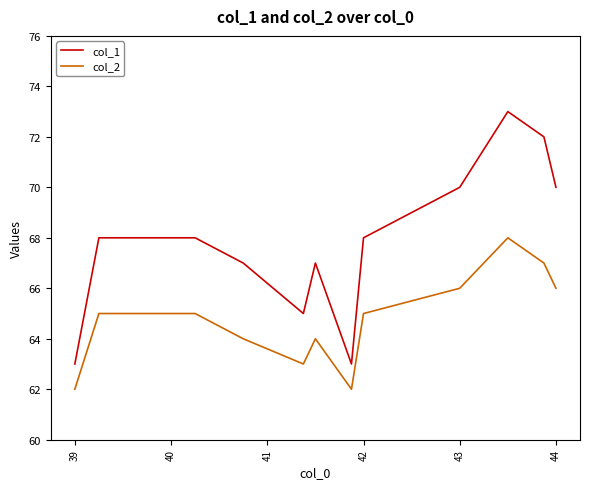

What are all the series names shown in the legend?

col_1, col_2